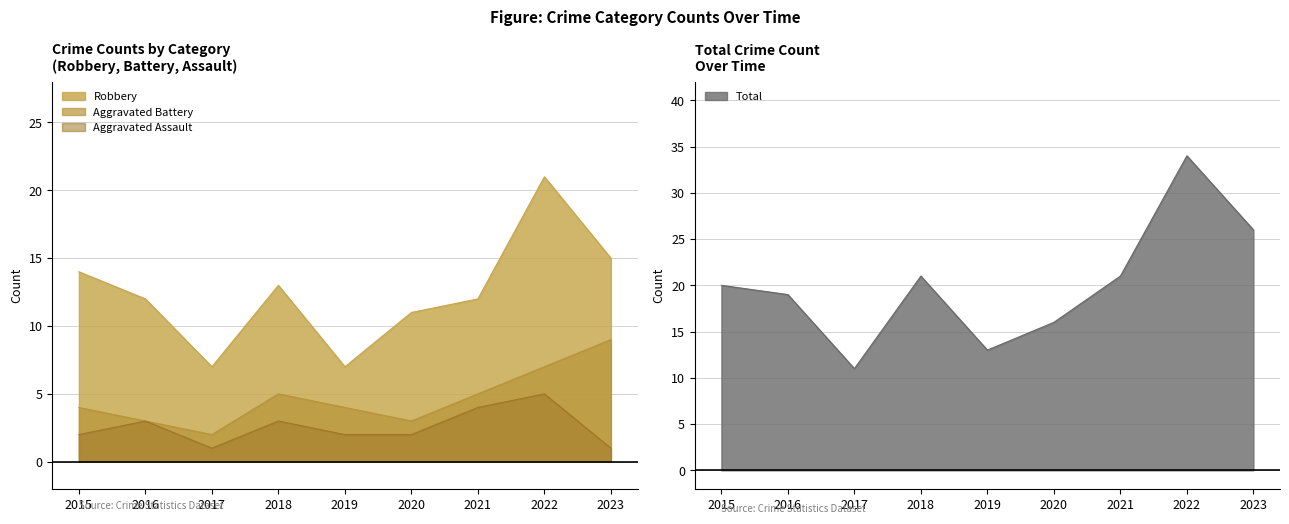

How many data points in Robbery are less than 12?

3